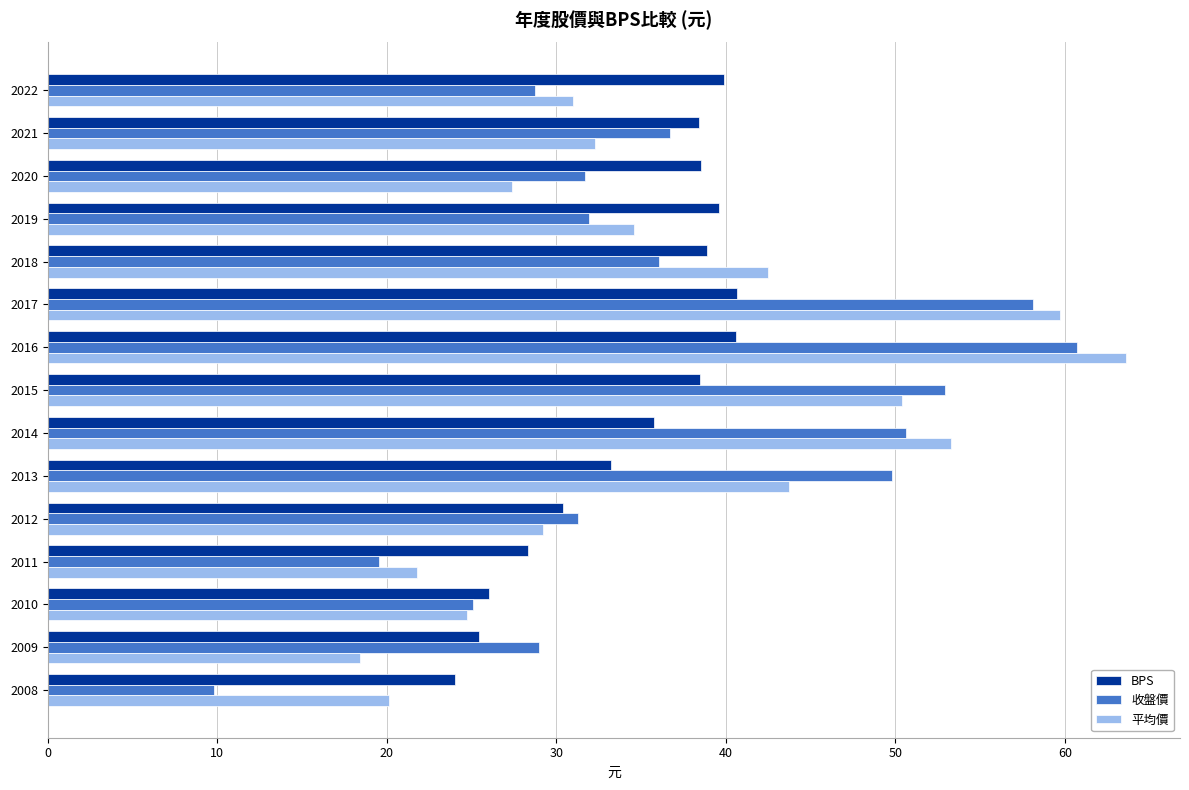

True or false: BPS has a value of 39.6 at 2019.

True